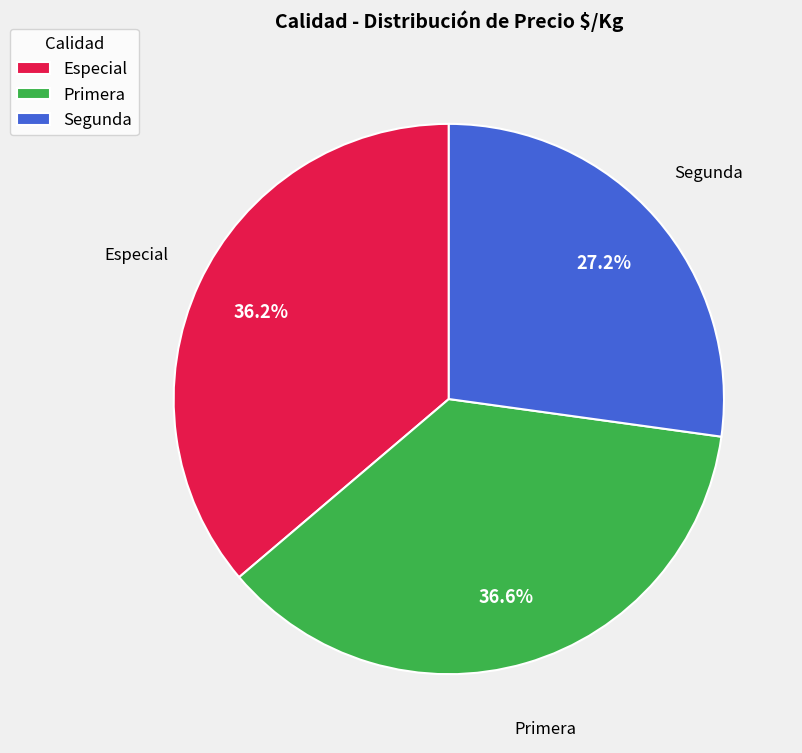

Count the number of slices in the pie.

3